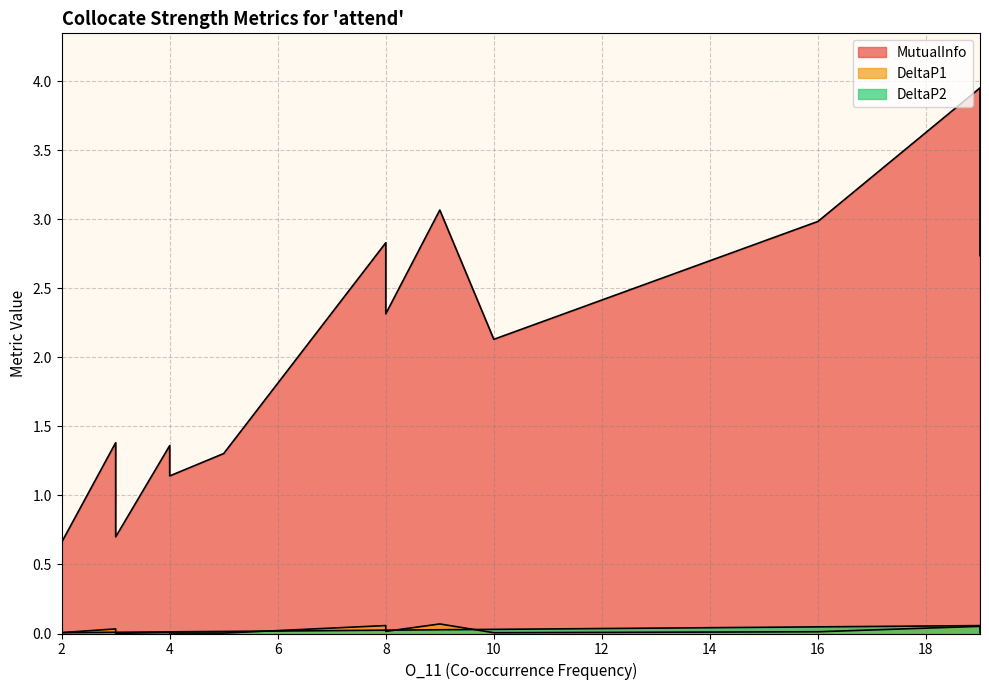

True or false: DeltaP2 and MutualInfo intersect in this chart.

False